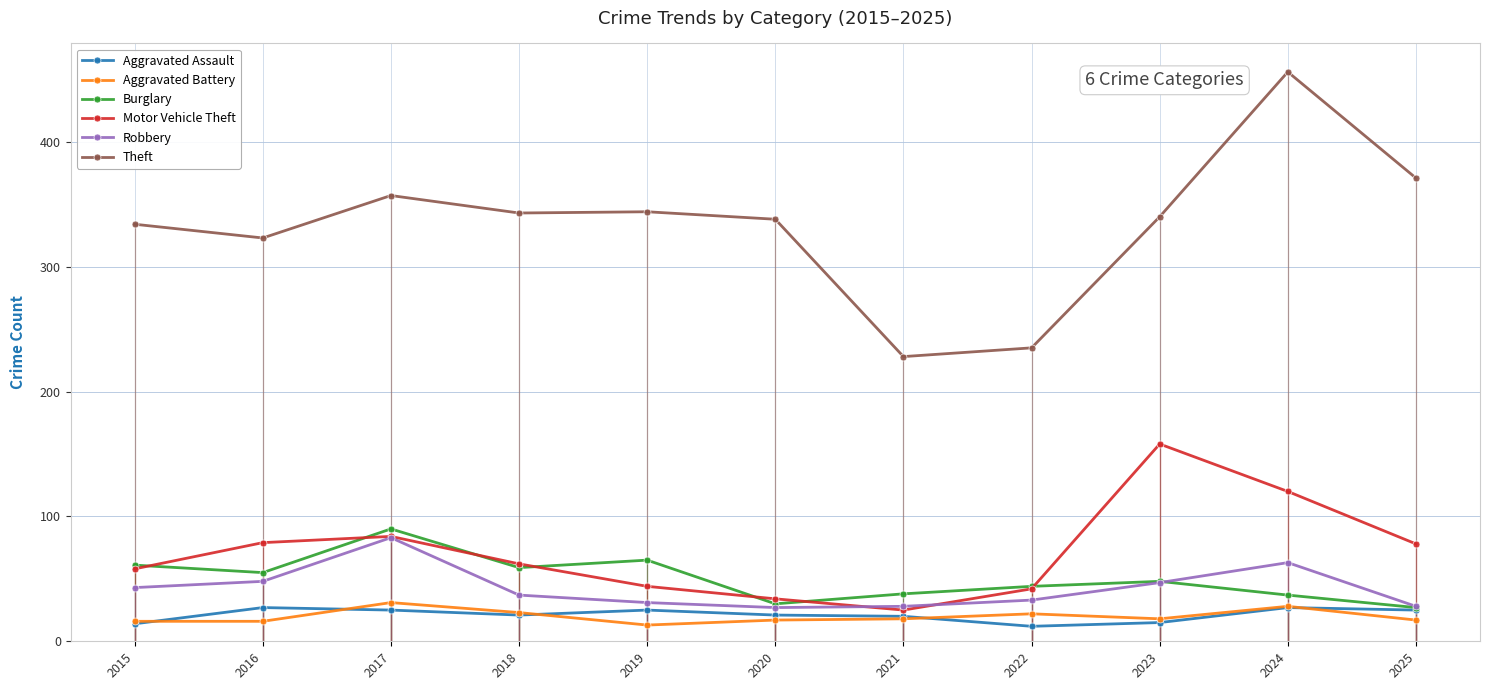

What is the sum of the Robbery values at 2016 and 2022?

81